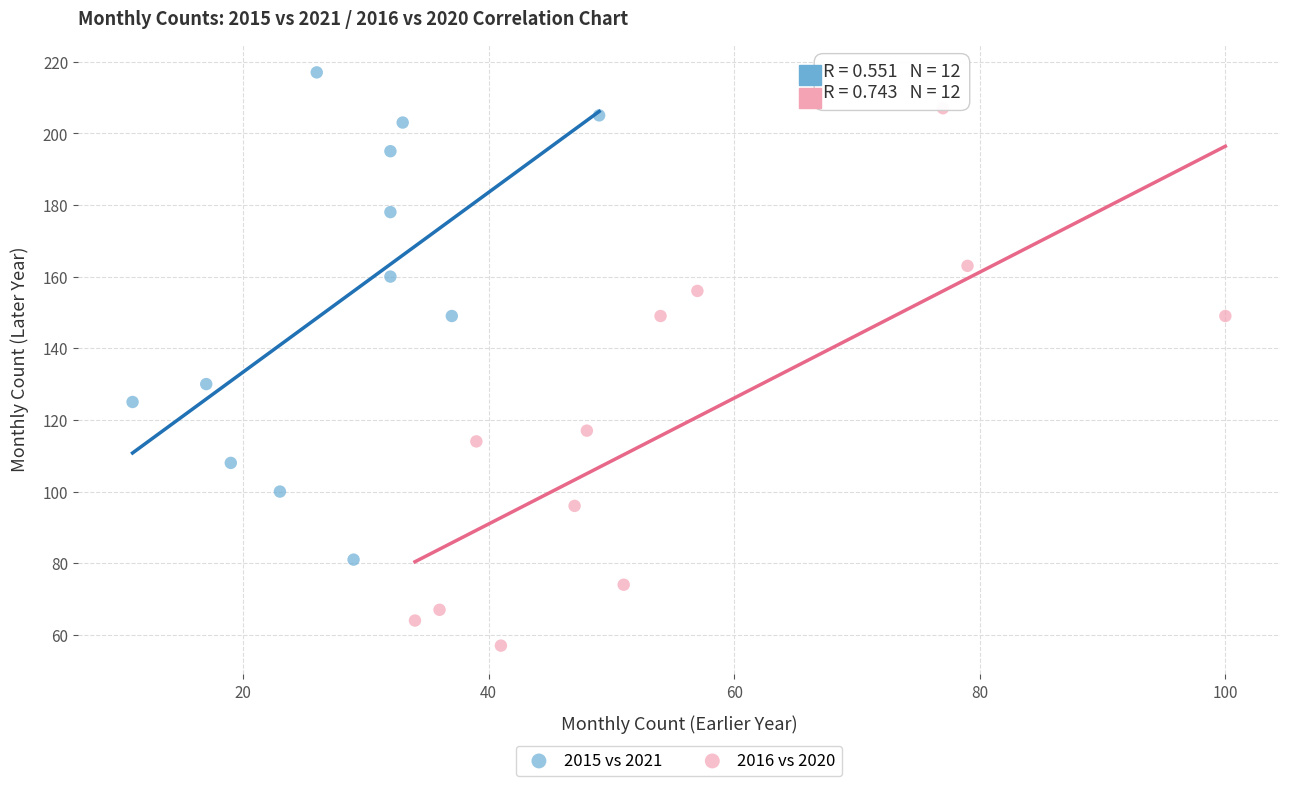

Which series has the widest spread of Y values?

2016 vs 2020